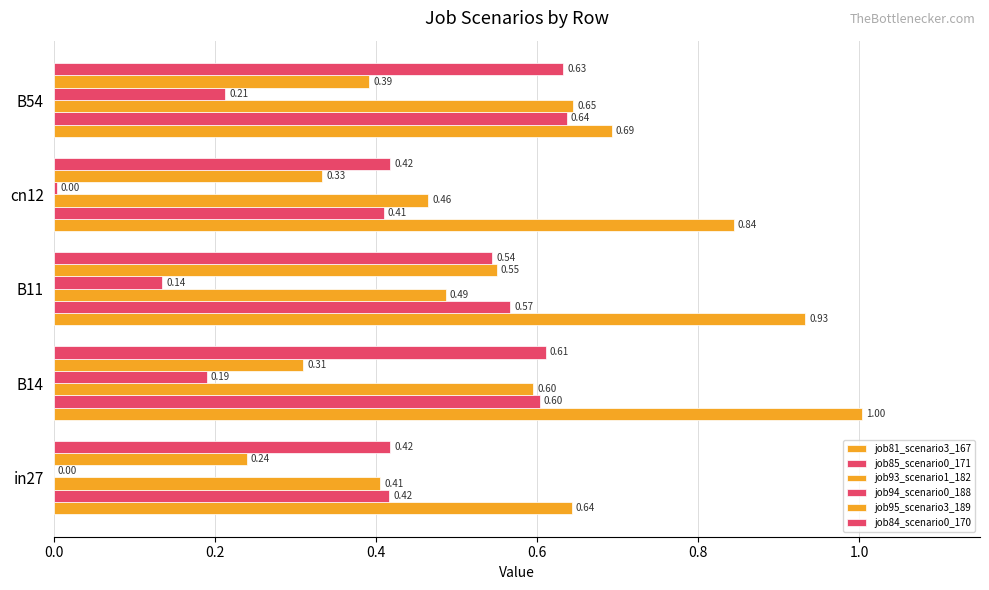

How many distinct data groups are displayed?

6